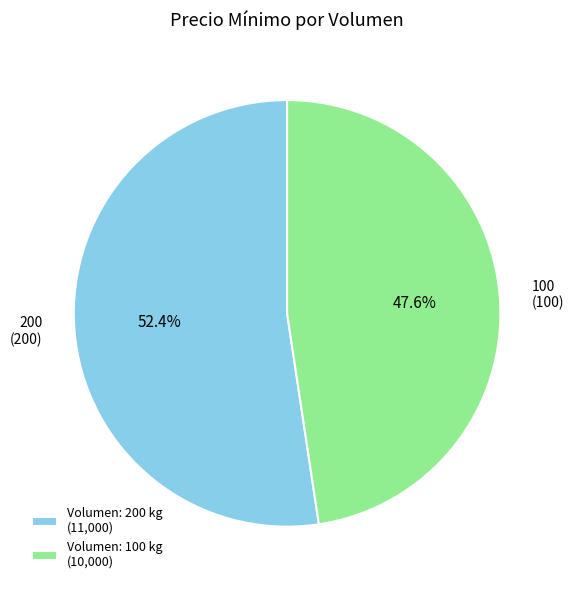

What is the ratio of the value at Volumen: 200 kg (11,000) to the value at Volumen: 100 kg (10,000)?

1.1